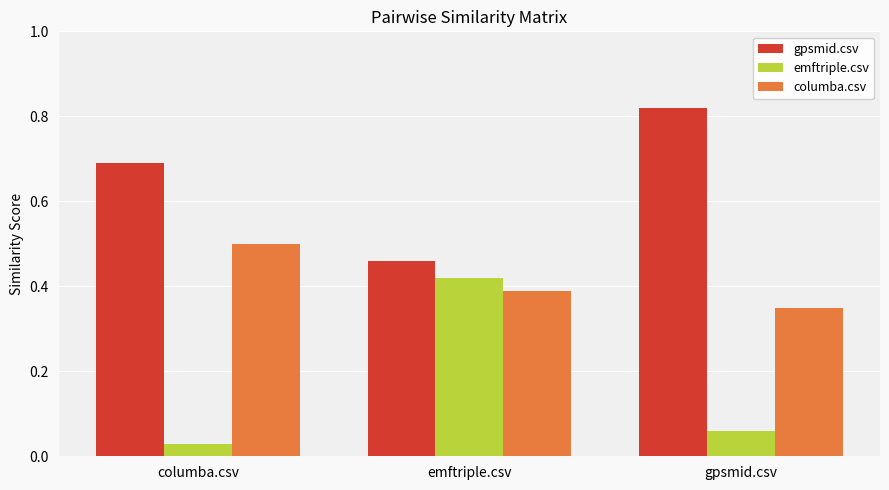

What is the sum of all columba.csv values?

1.2